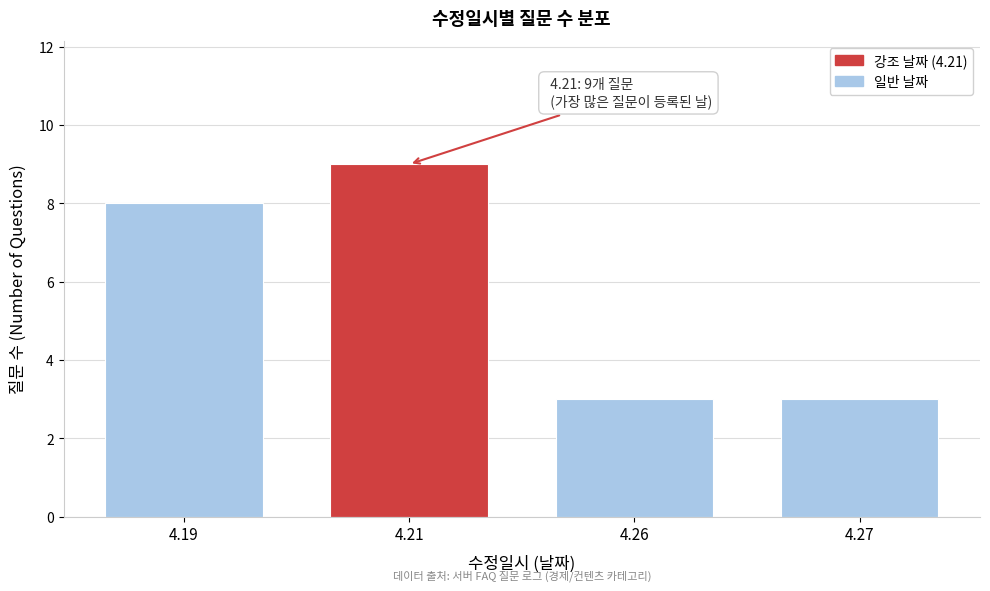

Reading left to right, extract all data points from this chart.

8	9	3	3